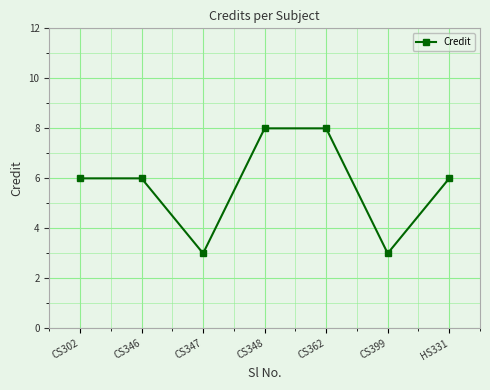

Where is the first local minimum?

CS347